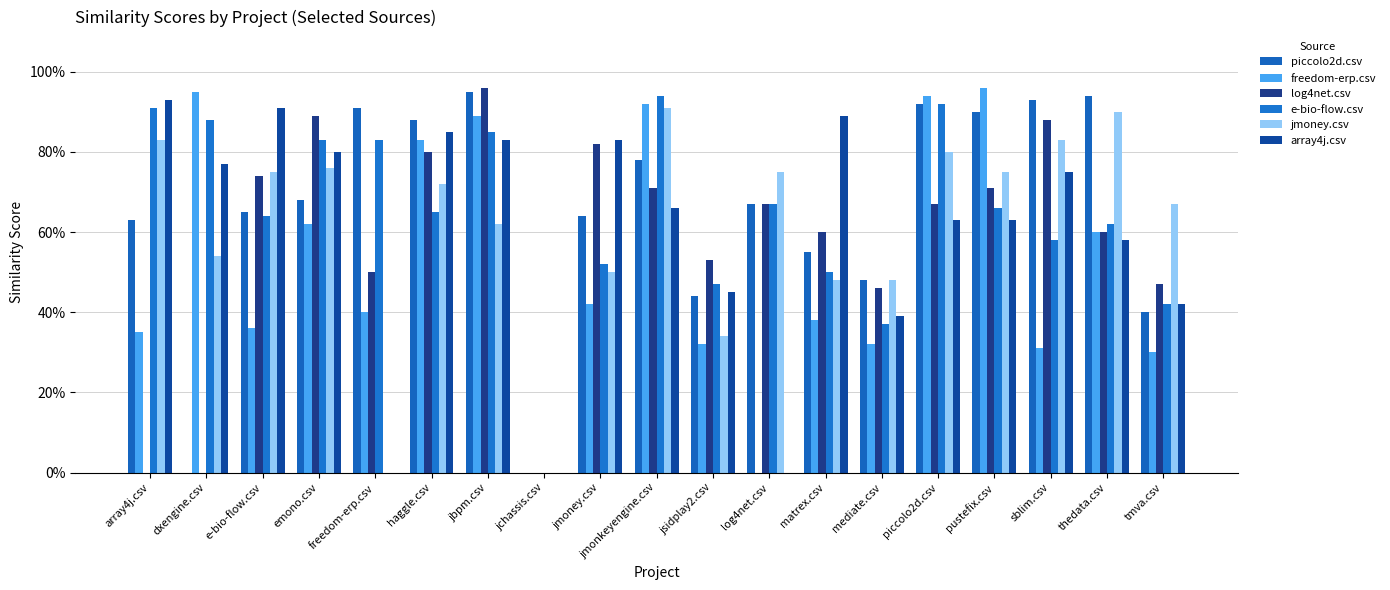

Are the bars horizontal?

No